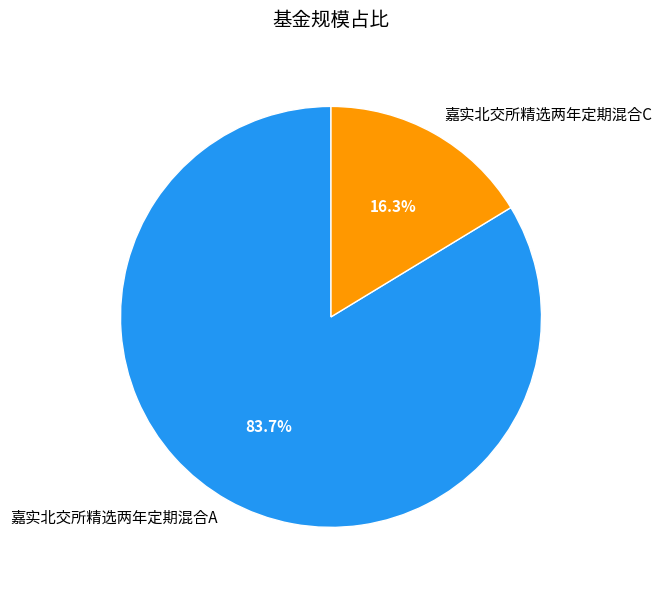

What is the smallest slice in the pie chart?

嘉实北交所精选两年定期混合C